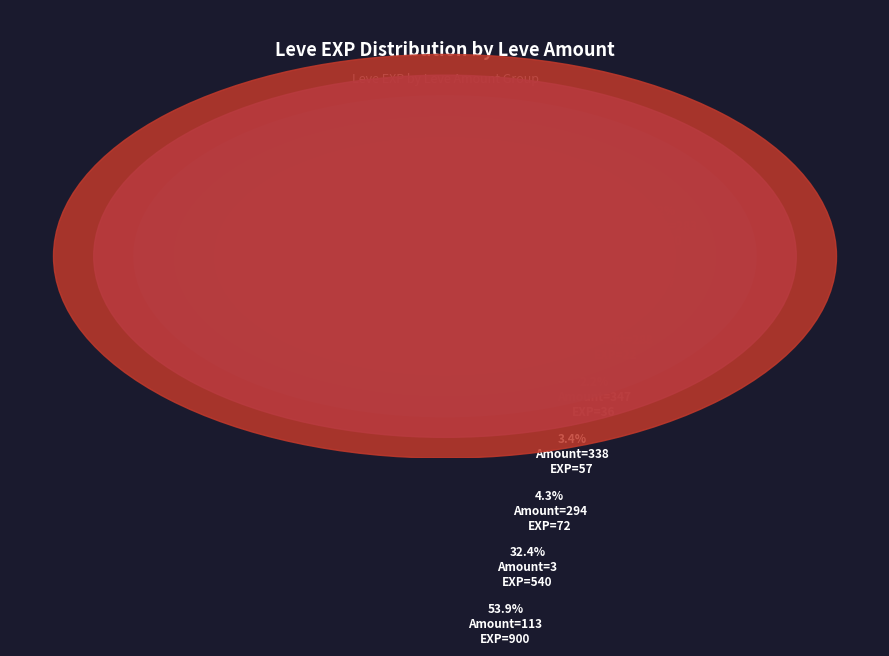

How many segments does this pie chart have?

20